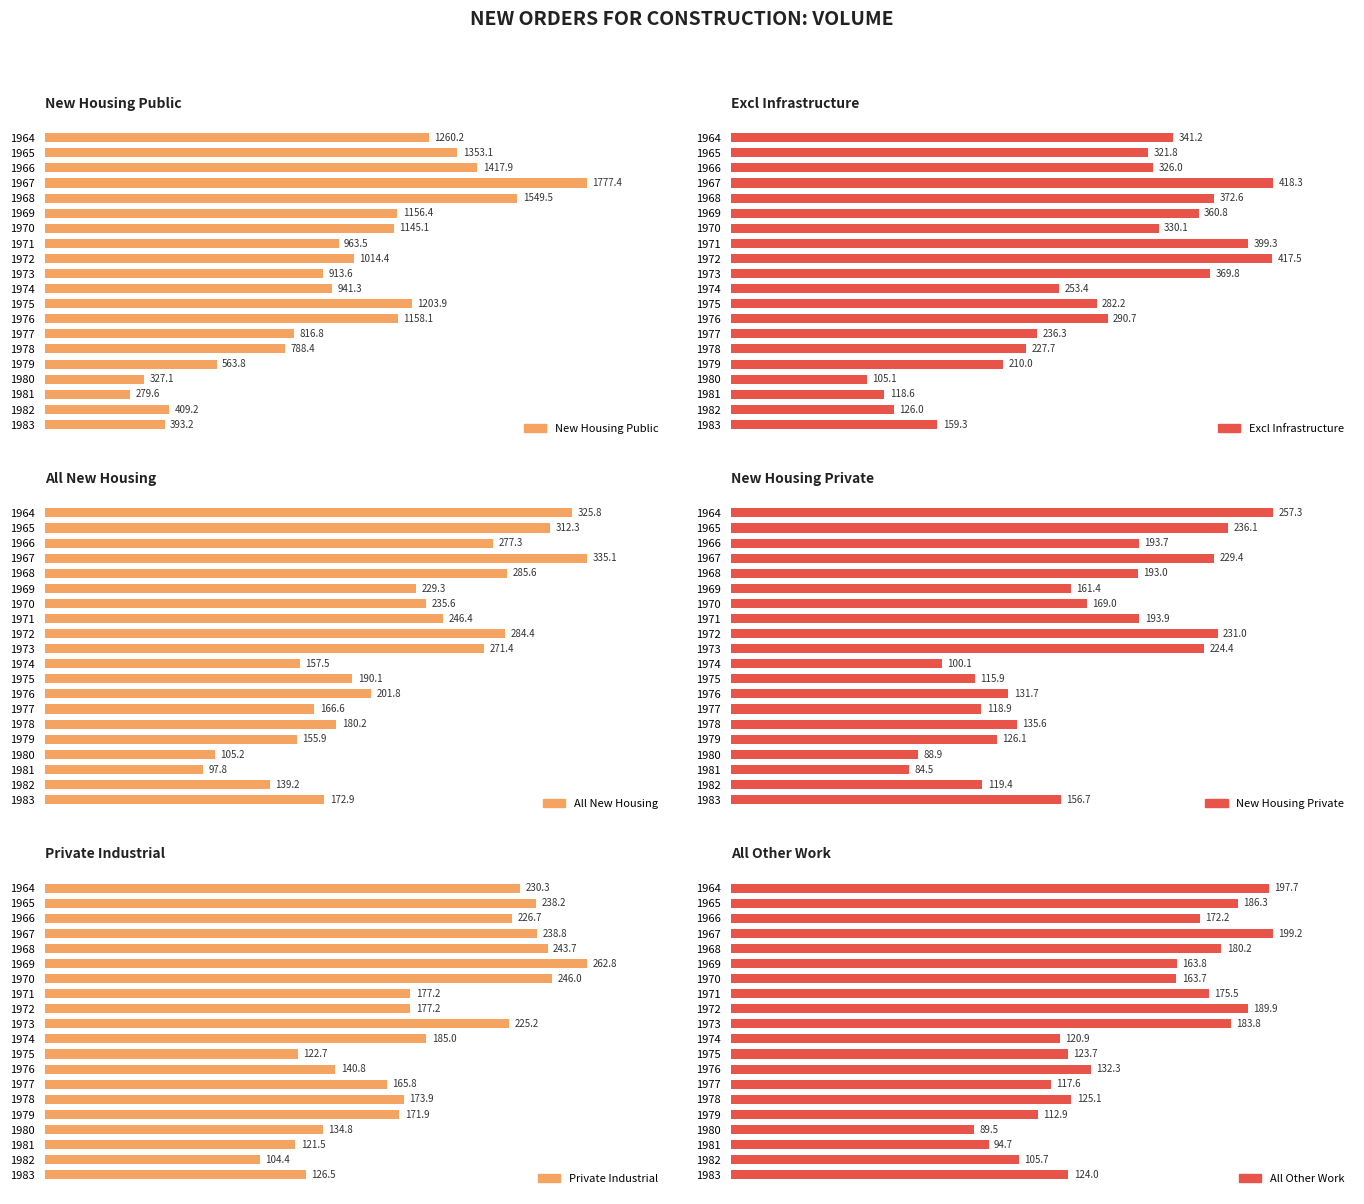

Between 14 and 18, which series saw the biggest shift?

New Housing Public